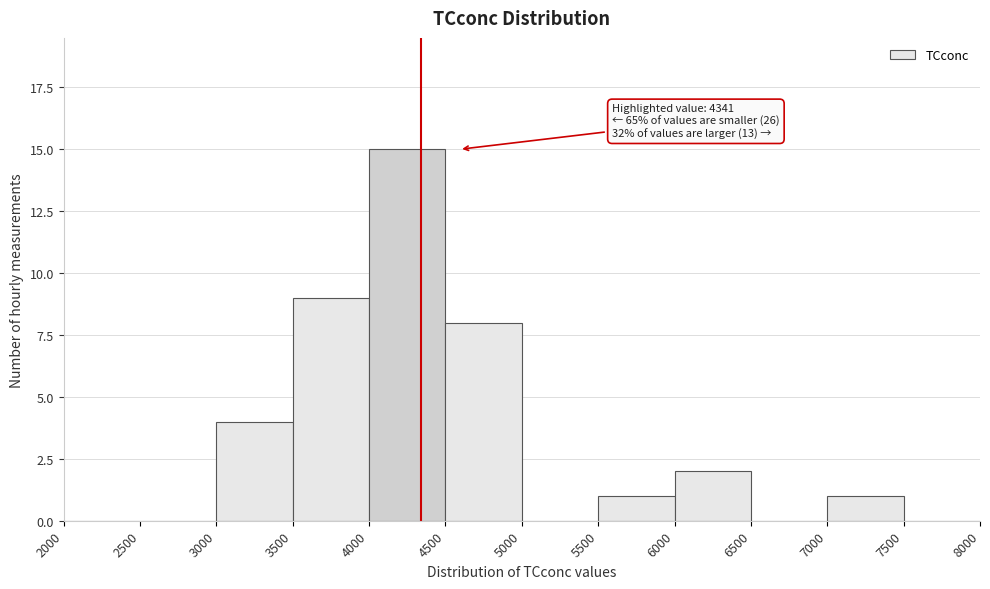

Which range on the x-axis has the tallest bar?

4000 to 4500